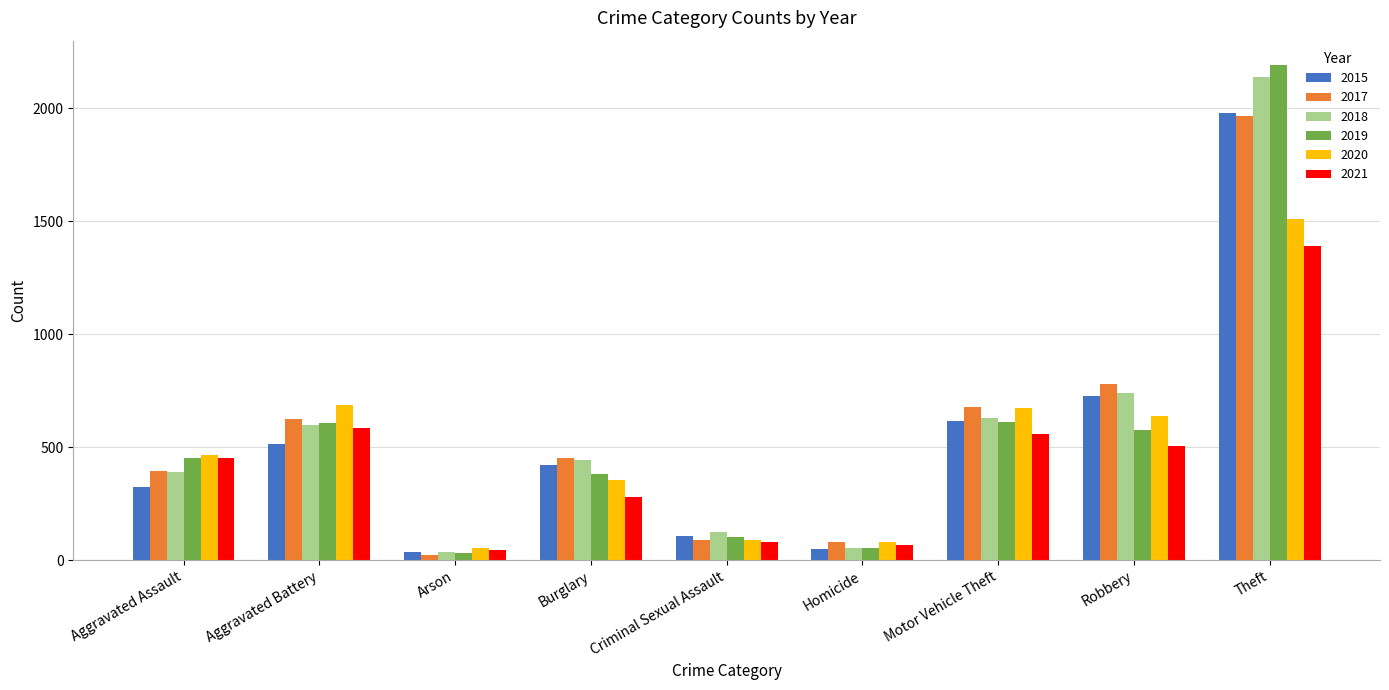

Is it true that 2019 equals 383 at Burglary?

True